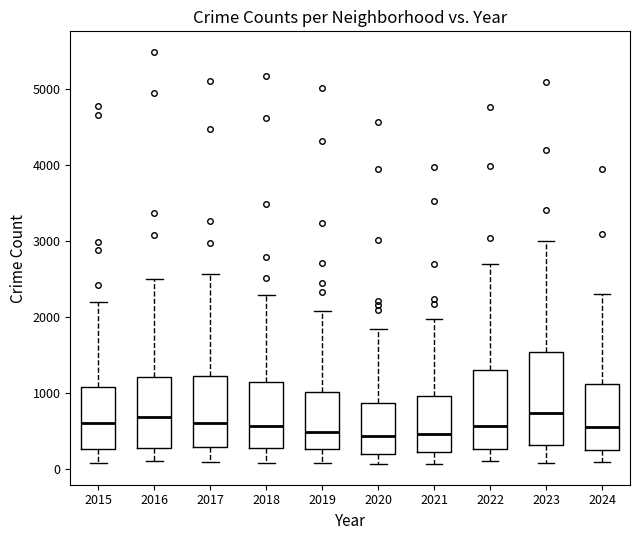

Reading left to right, read every box against the y-axis: the position of its median line, the range the box covers, and the ends of its whiskers. The values are not printed on the chart, so give them approximately, as read against the axis.

2015: median 600, box 300 to 1100, whiskers 100 to 2200
2016: median 700, box 300 to 1200, whiskers 100 to 2500
2017: median 600, box 300 to 1200, whiskers 100 to 2600
2018: median 600, box 300 to 1100, whiskers 100 to 2300
2019: median 500, box 300 to 1000, whiskers 100 to 2100
2020: median 400, box 200 to 900, whiskers 100 to 1800
2021: median 500, box 200 to 900, whiskers 100 to 2000
2022: median 600, box 300 to 1300, whiskers 100 to 2700
2023: median 700, box 300 to 1500, whiskers 100 to 3000
2024: median 600, box 200 to 1100, whiskers 100 to 2300